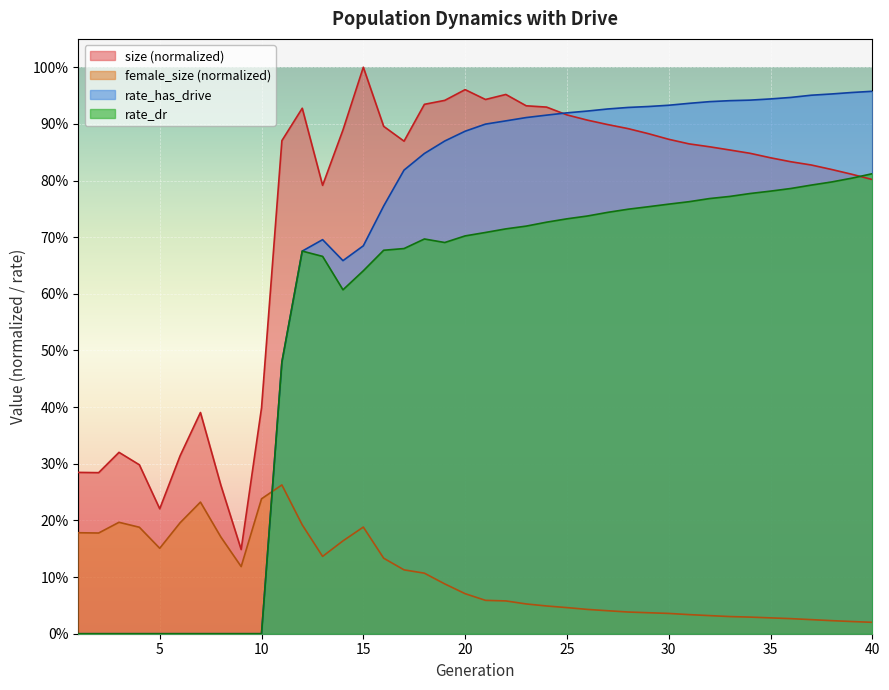

What is the sum of all size values?

29.5